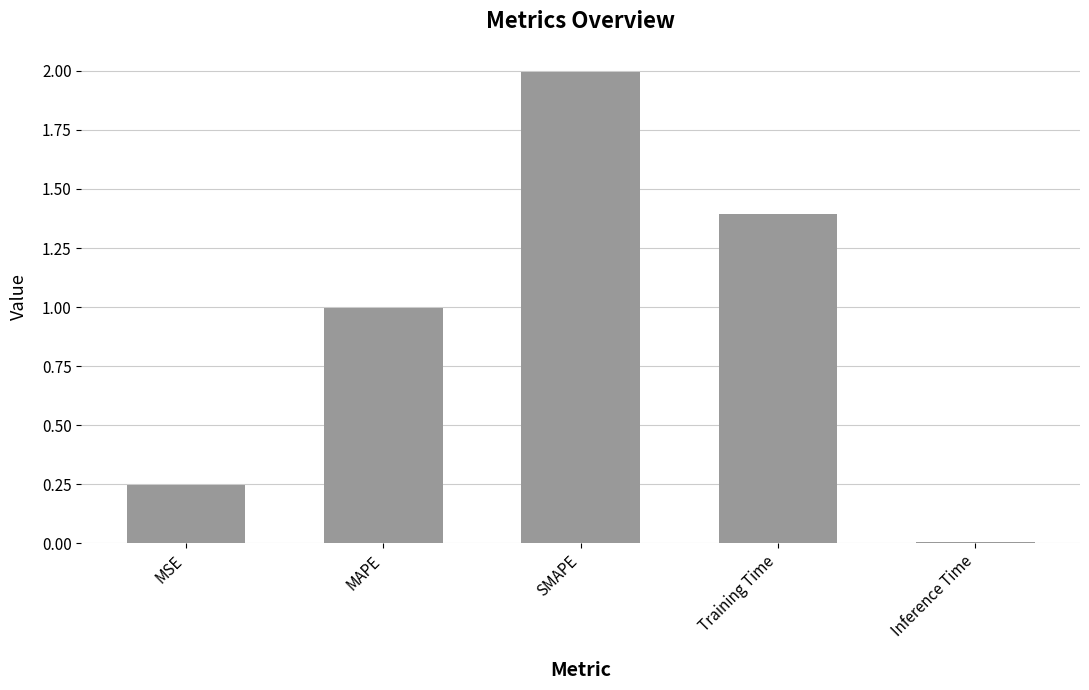

The value at MAPE is 0.5. True or false?

False